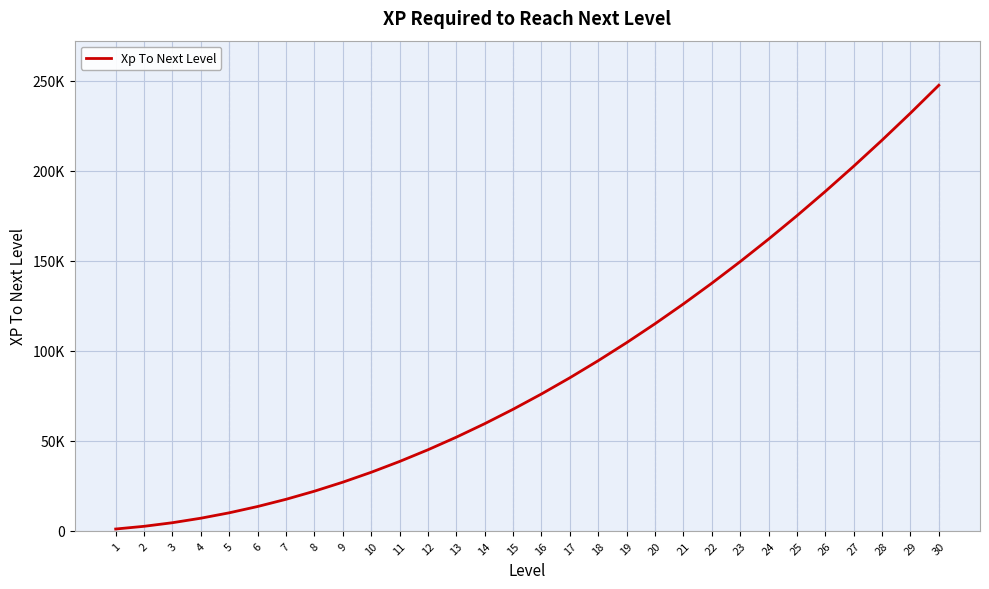

The chart shows a value of 4500 at 3. True or false?

True